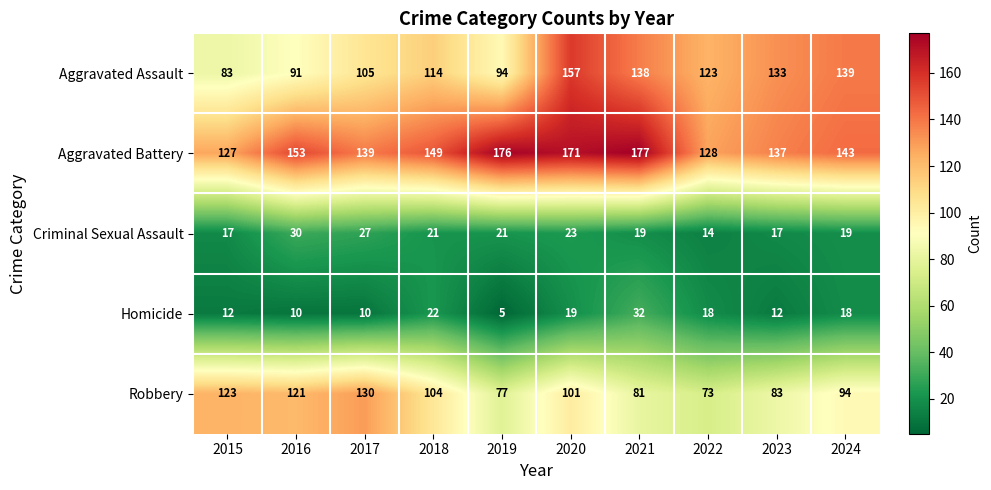

At which category does the chart reach its peak across all series?

2021